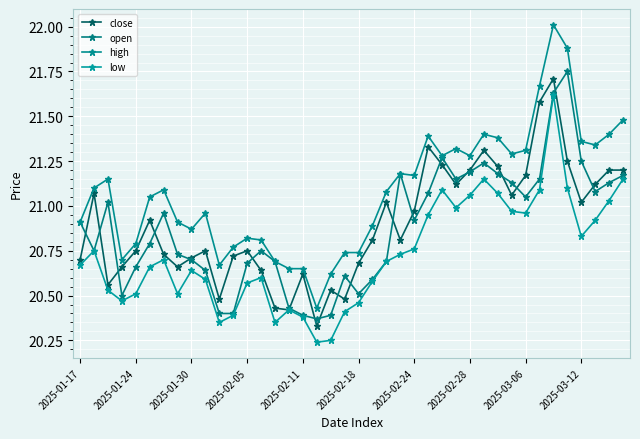

How many data points in high are above 21?

22